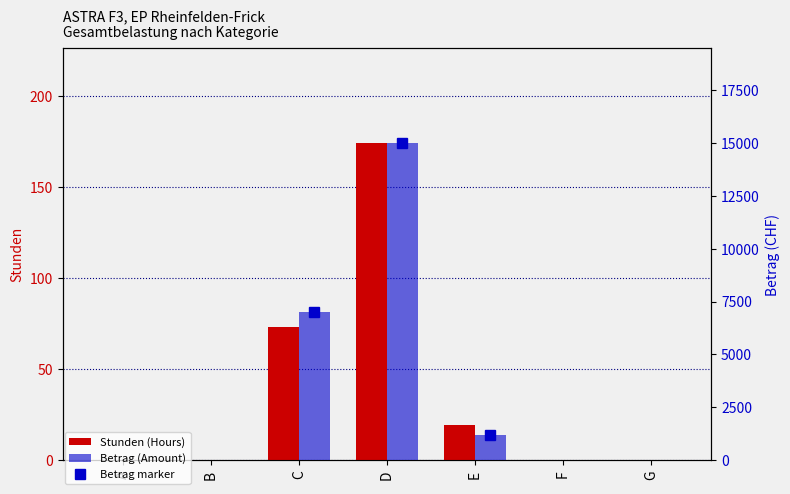

What is the maximum value for Betrag (Amount)?

14985.5